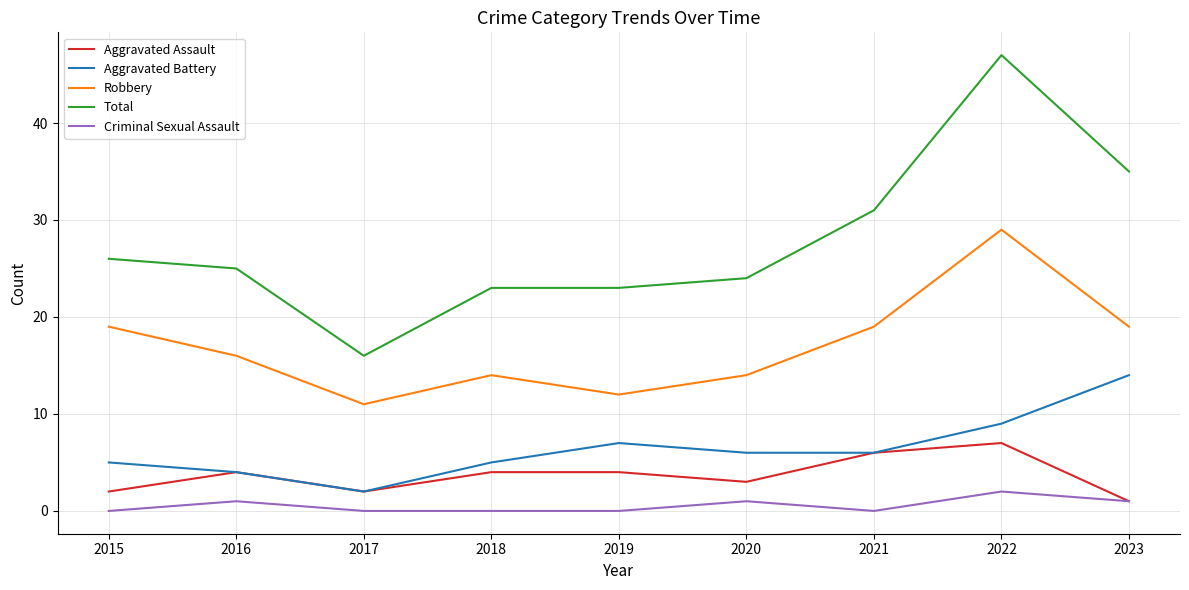

Reading right to left, transcribe all the data shown in this chart.

Aggravated Assault: 2023=1	2022=7	2021=6	2020=3	2019=4	2018=4	2017=2	2016=4	2015=2
Aggravated Battery: 2023=14	2022=9	2021=6	2020=6	2019=7	2018=5	2017=2	2016=4	2015=5
Robbery: 2023=19	2022=29	2021=19	2020=14	2019=12	2018=14	2017=11	2016=16	2015=19
Total: 2023=35	2022=47	2021=31	2020=24	2019=23	2018=23	2017=16	2016=25	2015=26
Criminal Sexual Assault: 2023=1	2022=2	2021=0	2020=1	2019=0	2018=0	2017=0	2016=1	2015=0